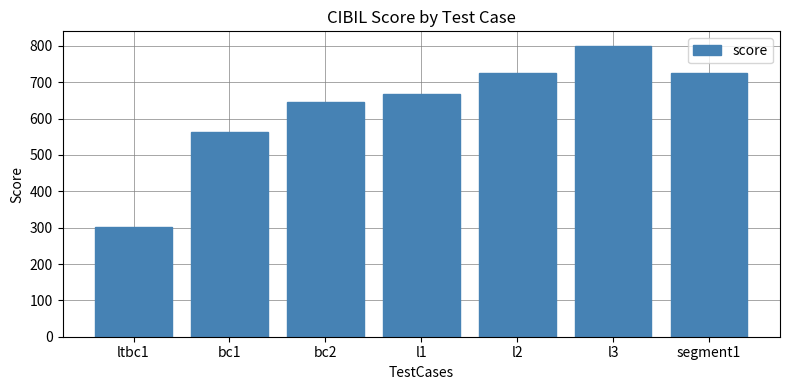

Reading left to right, list all the values displayed in this chart.

303	563	645	668	725	800	725